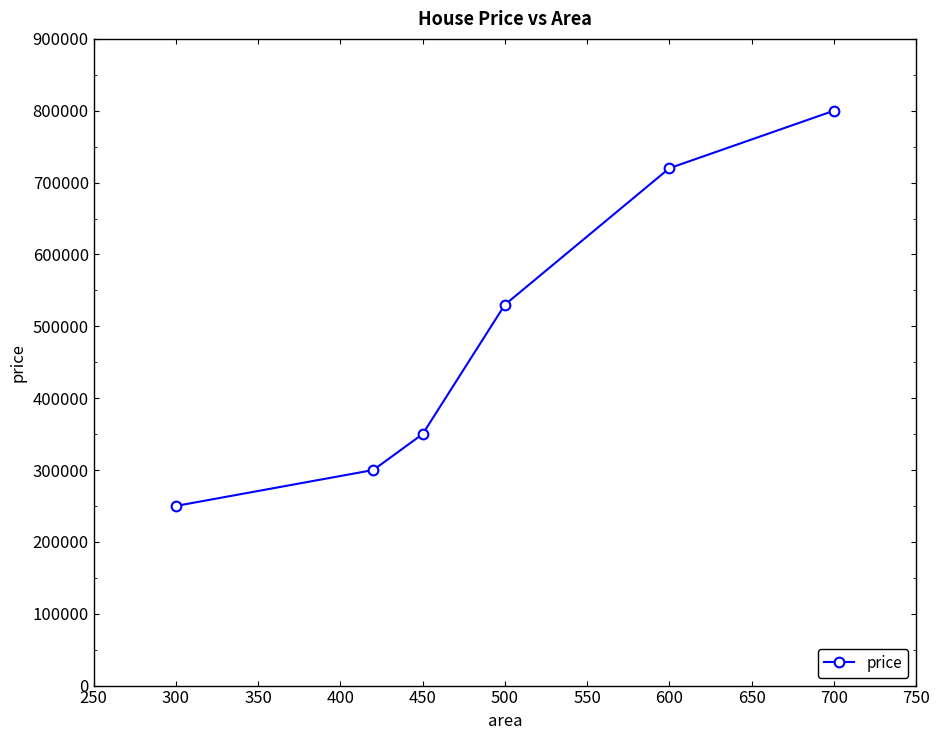

What is the greatest value displayed?

800000